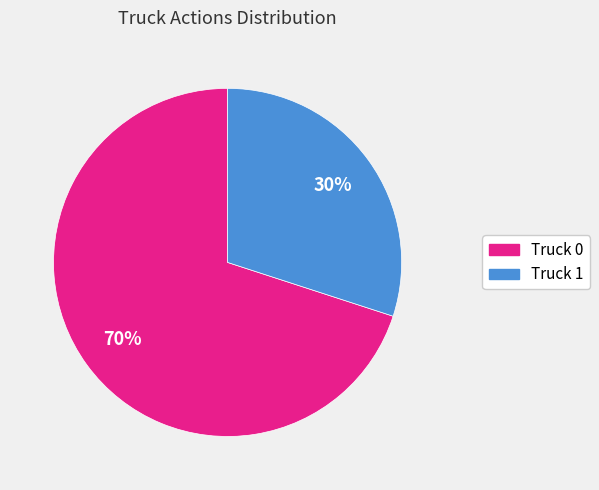

To the nearest percent, what is the difference between the largest and smallest slice percentages?

40%